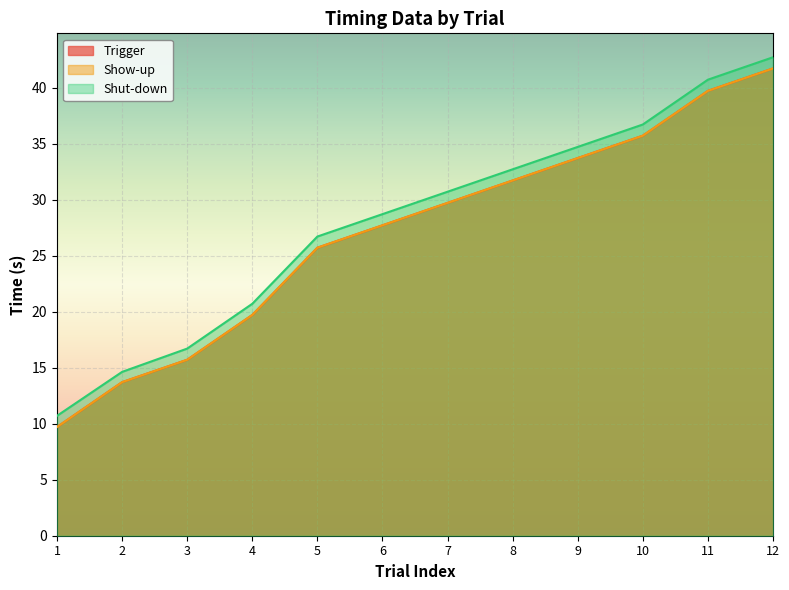

How many data points does each series have?

12